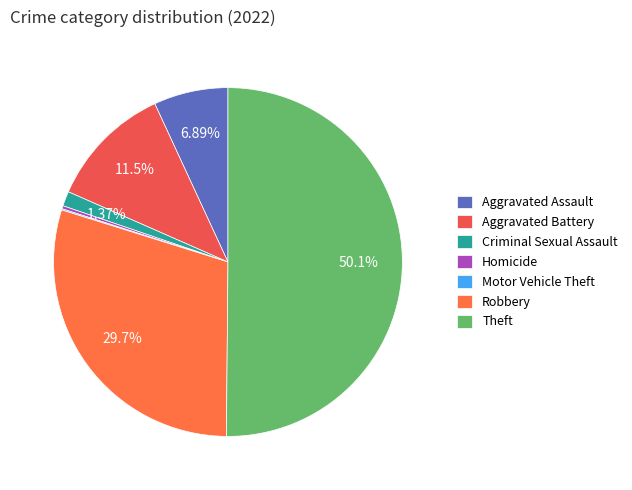

Which has a higher value, Aggravated Battery or Aggravated Assault?

Aggravated Battery